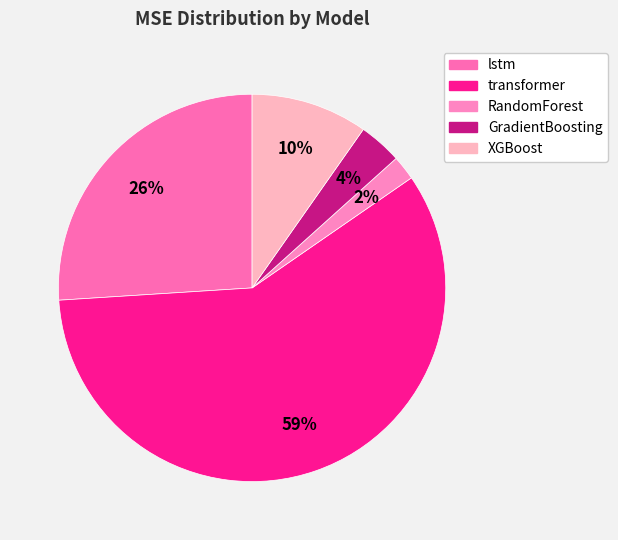

To the nearest percent, what percentage of the pie is RandomForest?

2%